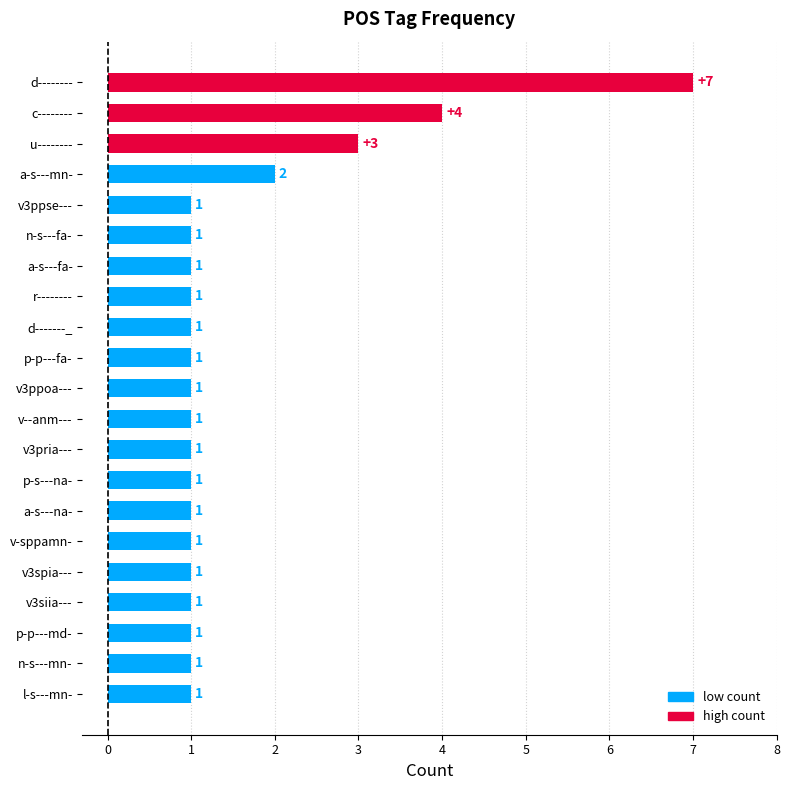

What is the change in value from v3pria--- to d--------?

+6